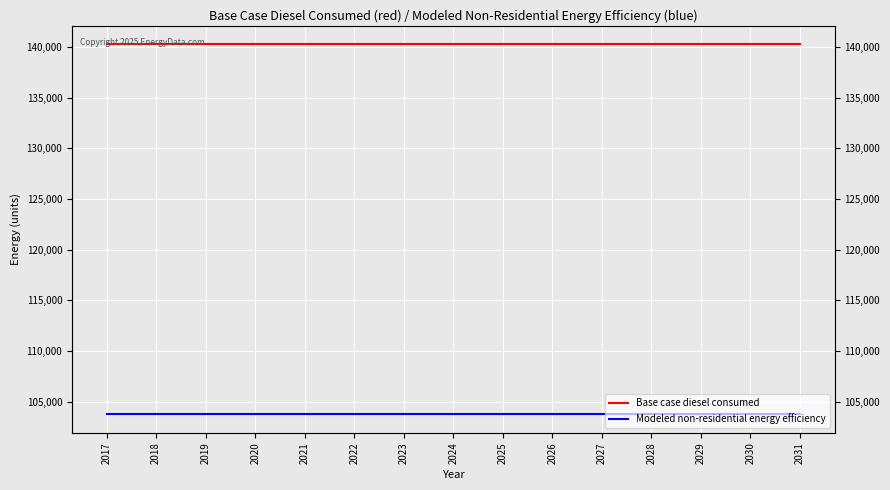

What is the sum of the Base case diesel consumed values at 2028 and 2024?

280481.3